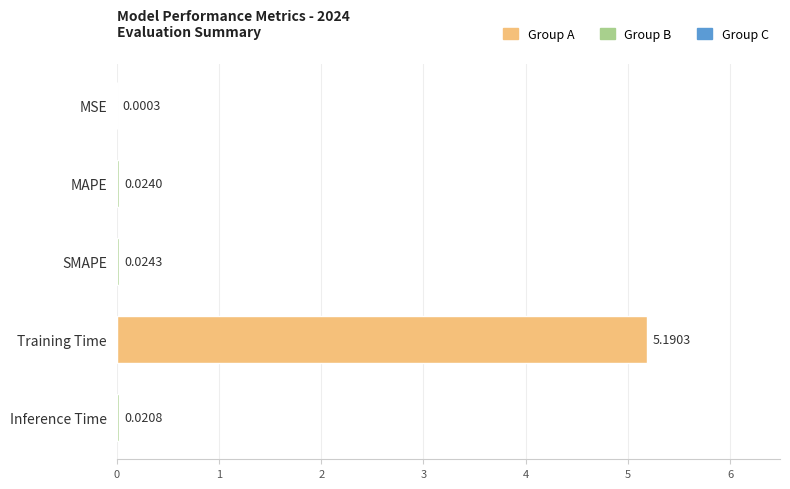

Which category has the highest value across all series?

Training Time